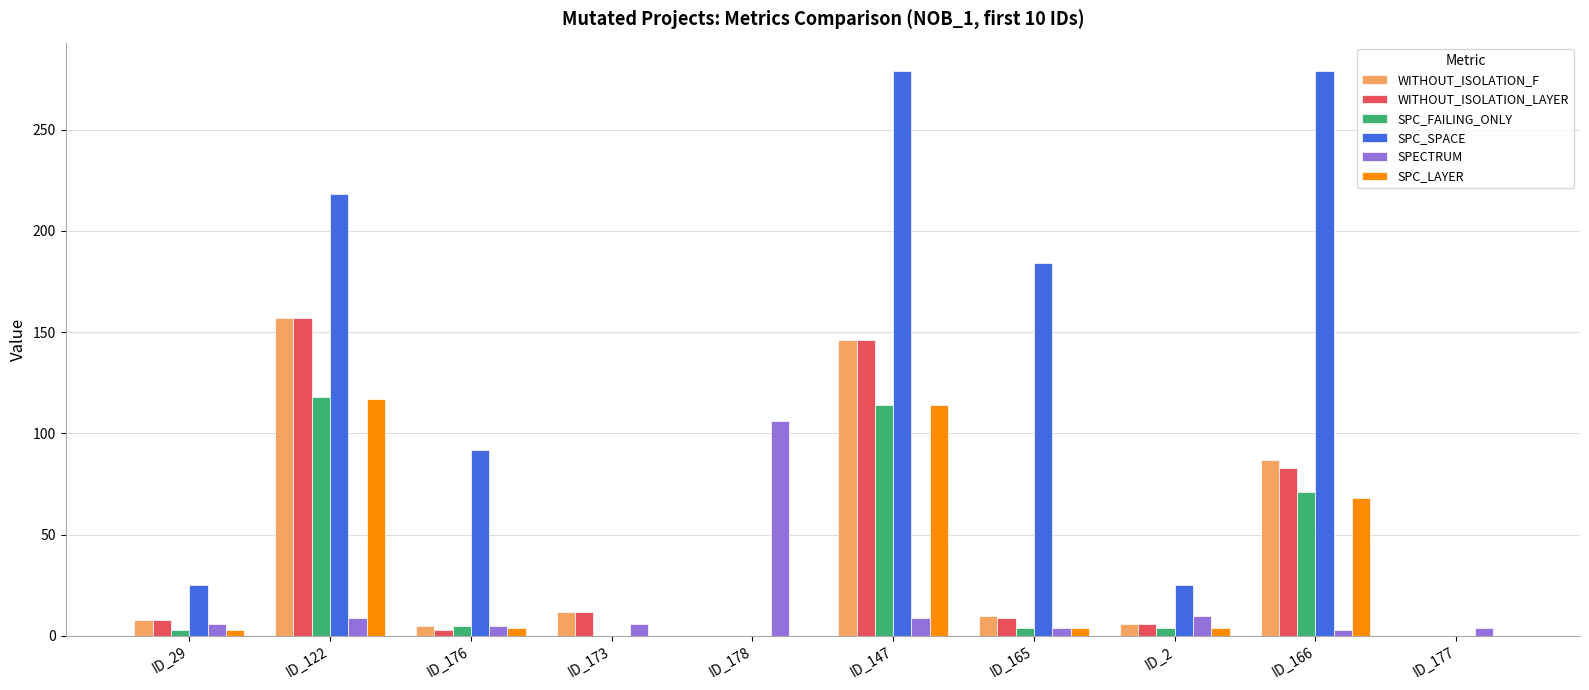

What is the highest value of the SPECTRUM series?

106